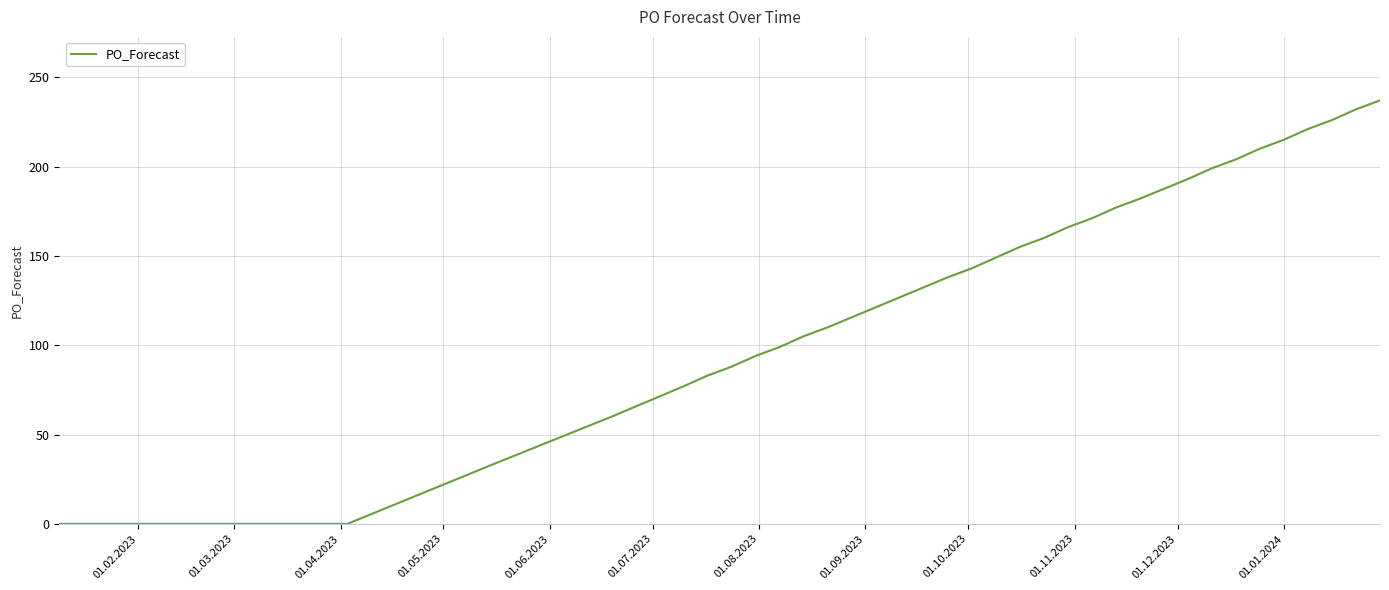

What is the maximum value shown in the chart?

237